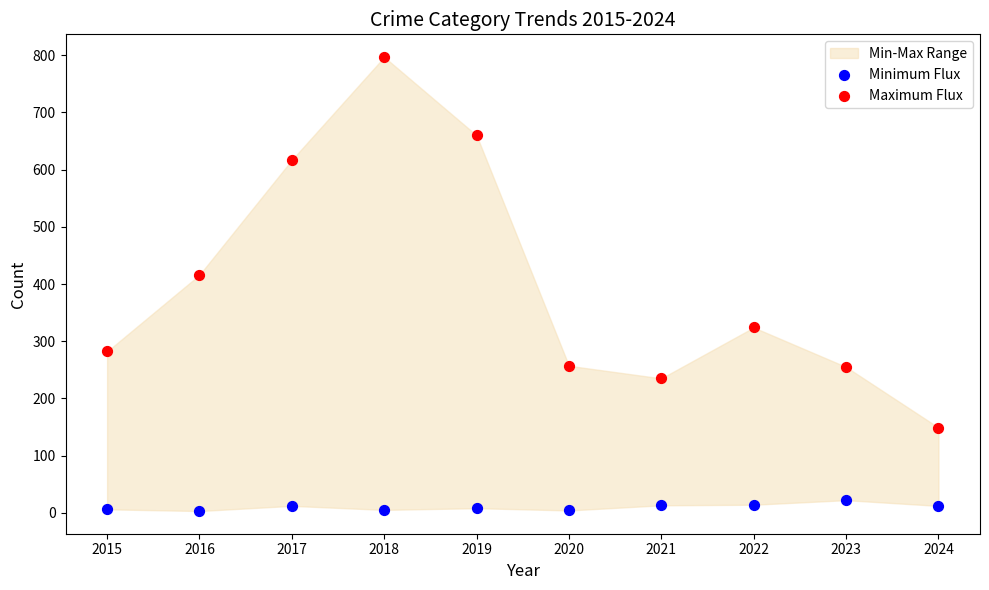

Which series reaches the minimum Y coordinate?

Minimum Flux